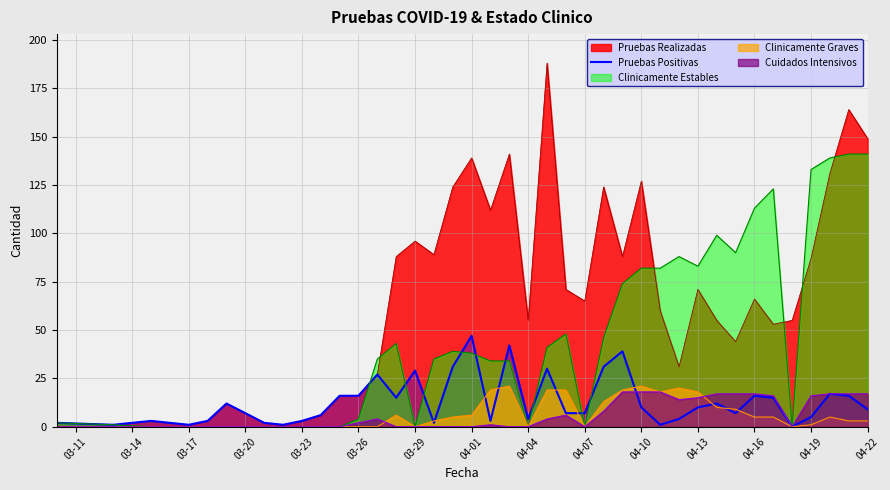

What is the greatest value displayed?

188